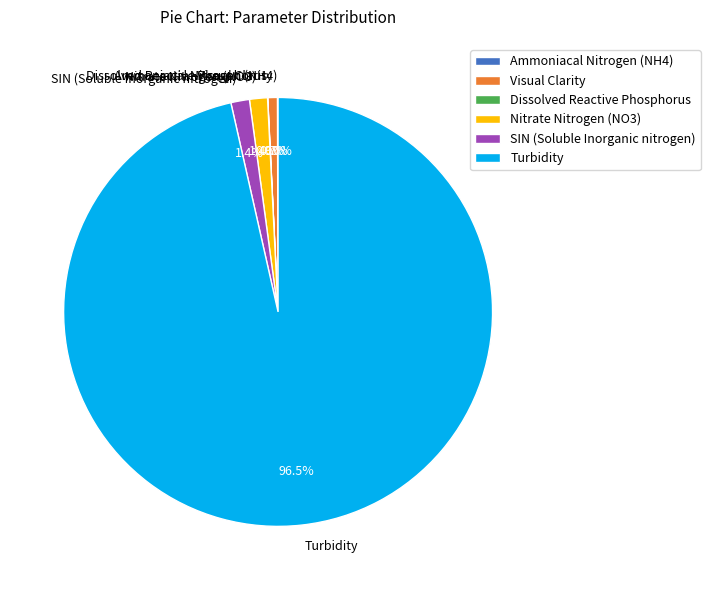

What is the largest slice in the pie chart?

Turbidity